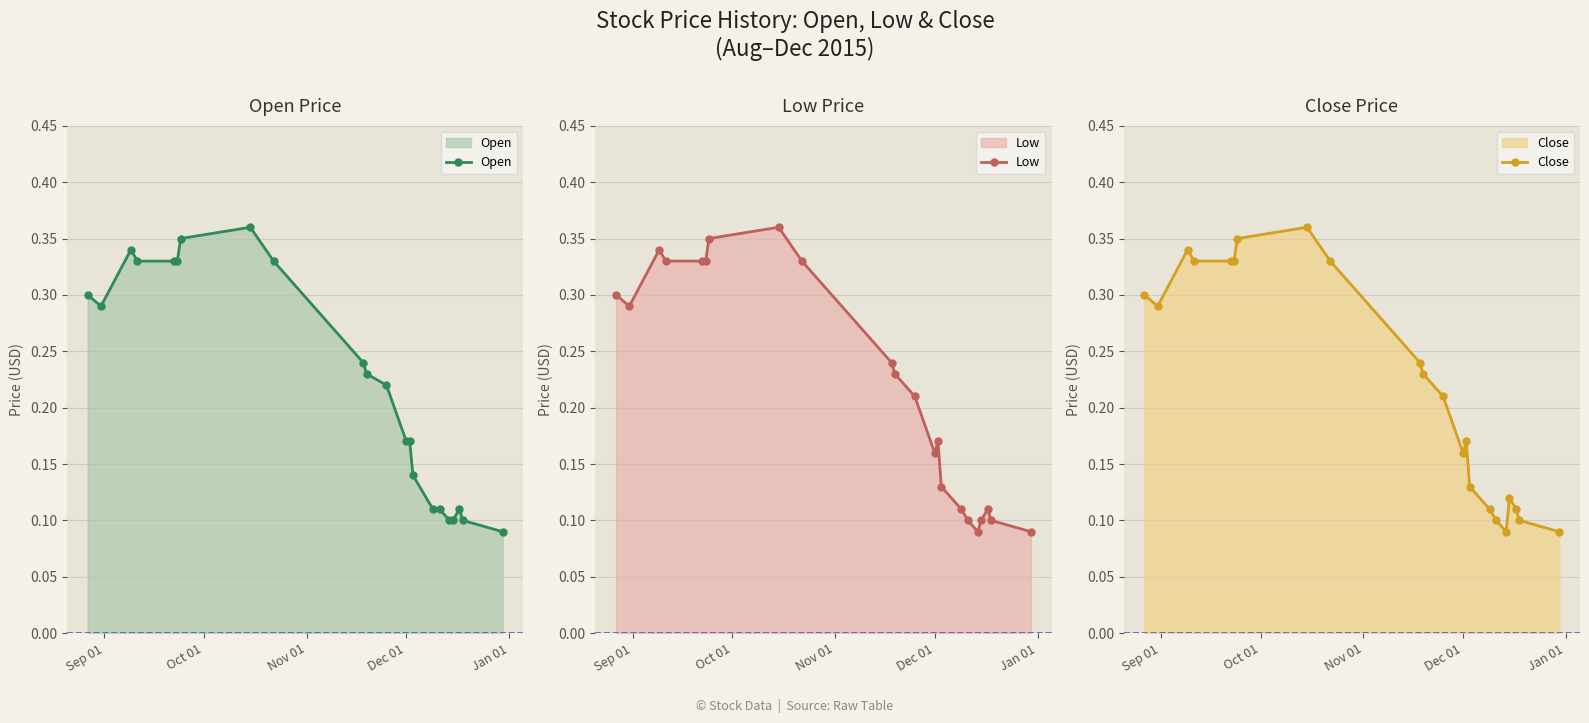

How many Low values are between 0 and 1?

22